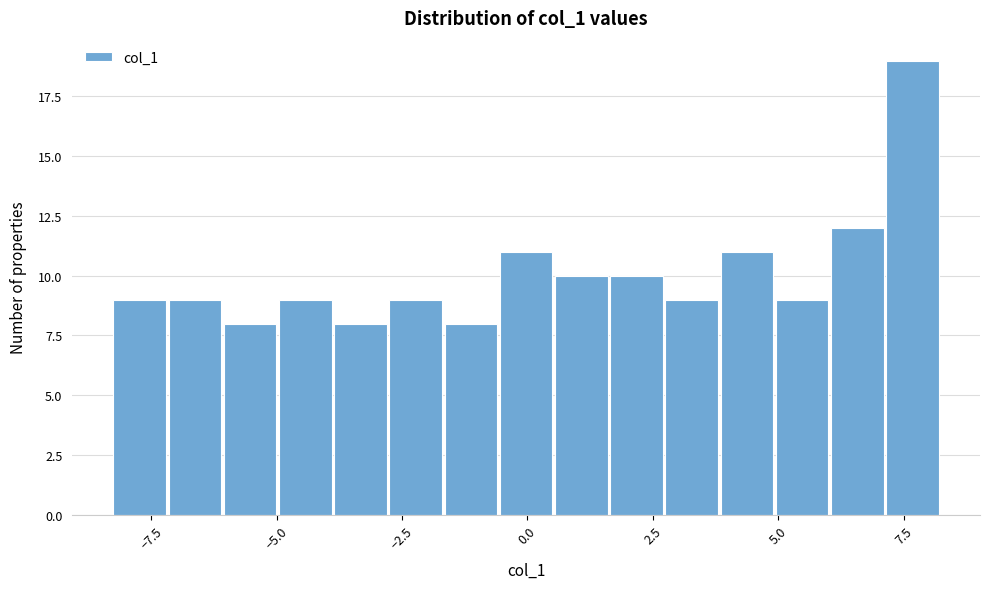

Around what value on the x-axis is the tallest bar? Give the approximate position of its centre, as read against the axis.

7.5